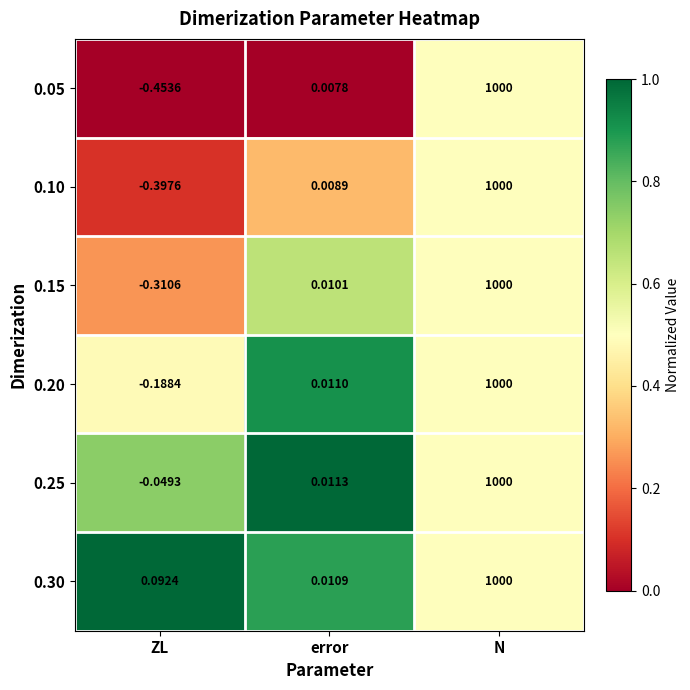

At which category is the sum across all series the highest?

N